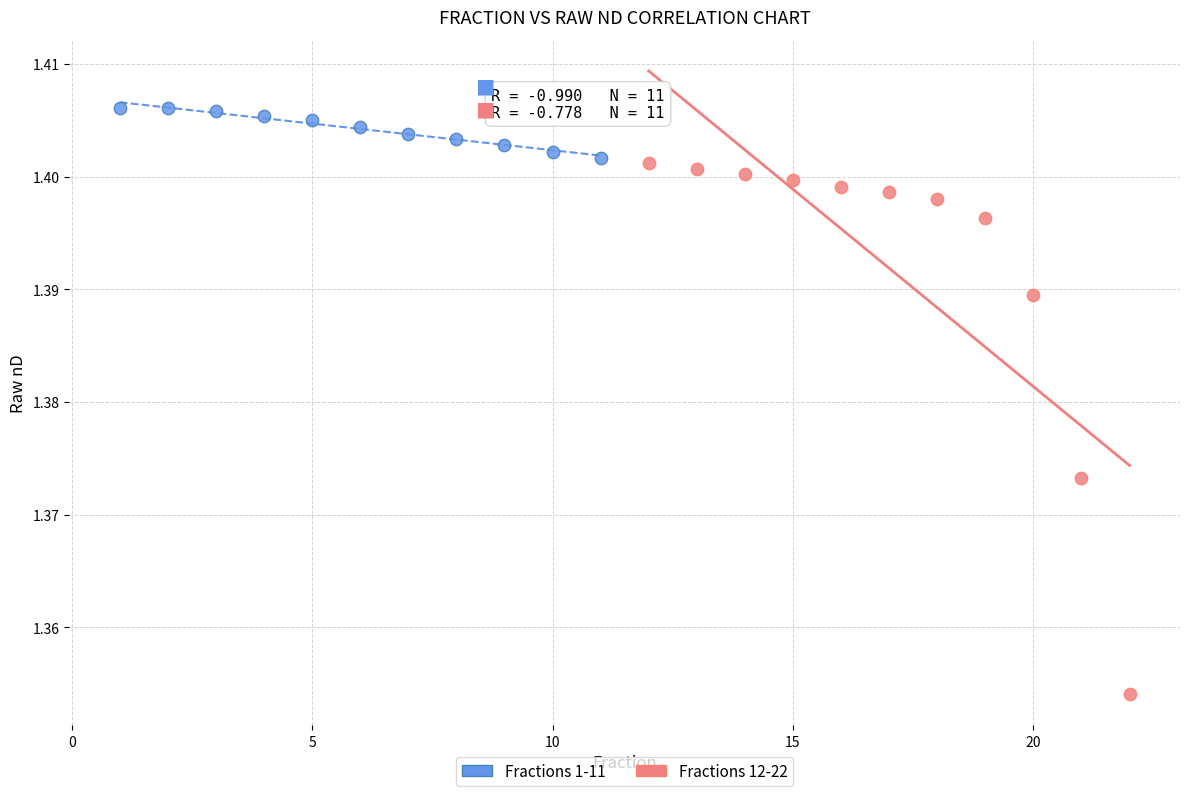

Which series contains the highest Y value?

Fractions 1-11